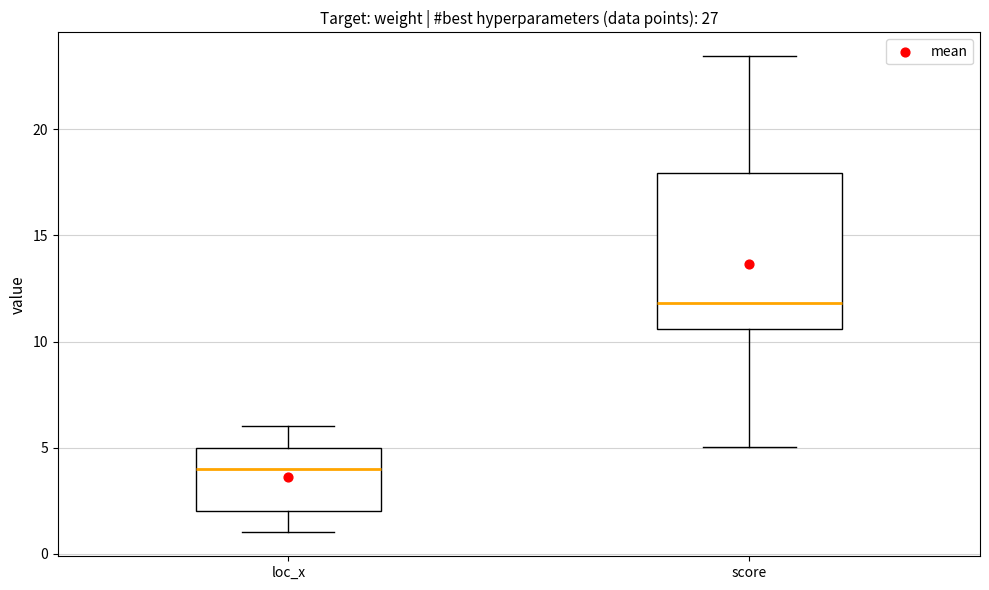

Where does the upper whisker of the box for score end on the y-axis? The values are not printed on the chart, so give them approximately, as read against the axis.

23.5